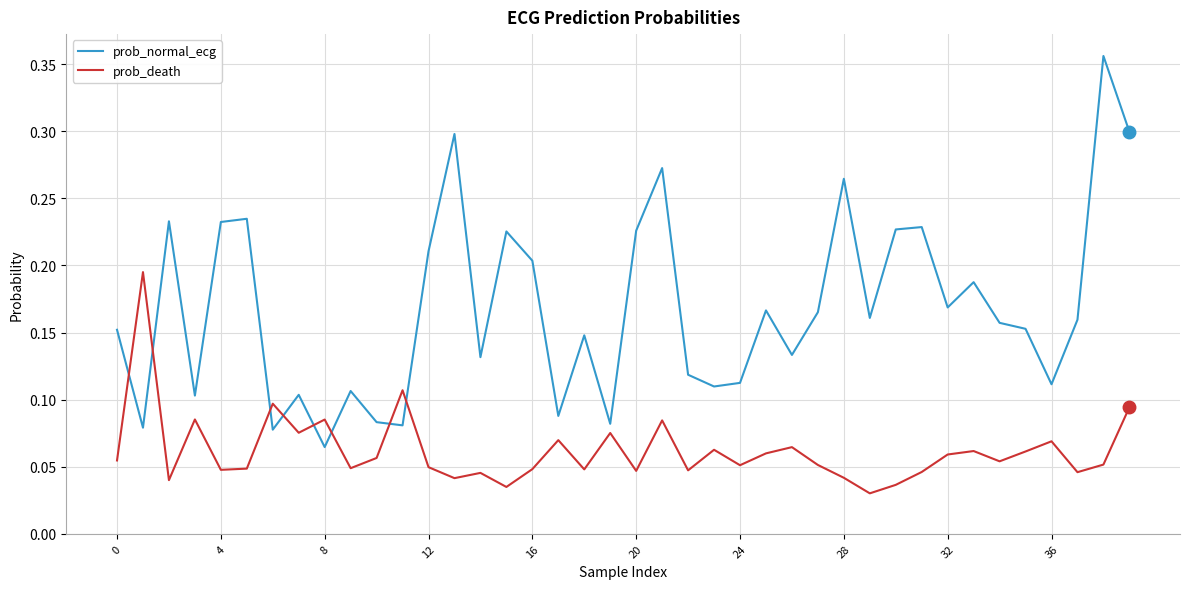

How many lines are shown in the chart?

2